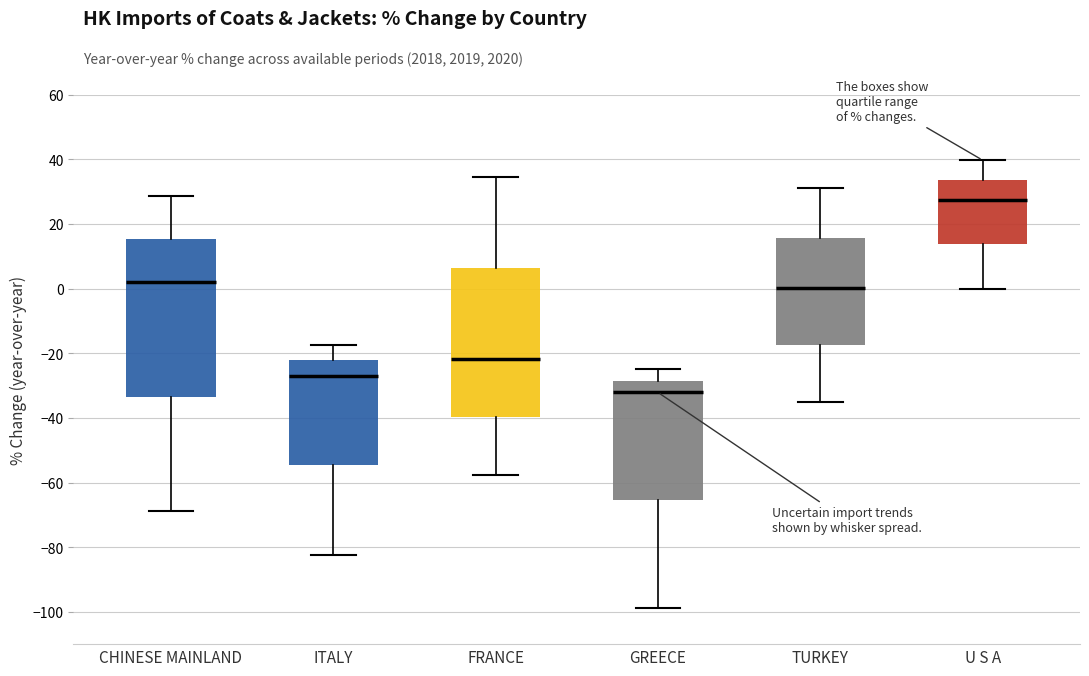

Which box's median line is the highest?

U S A